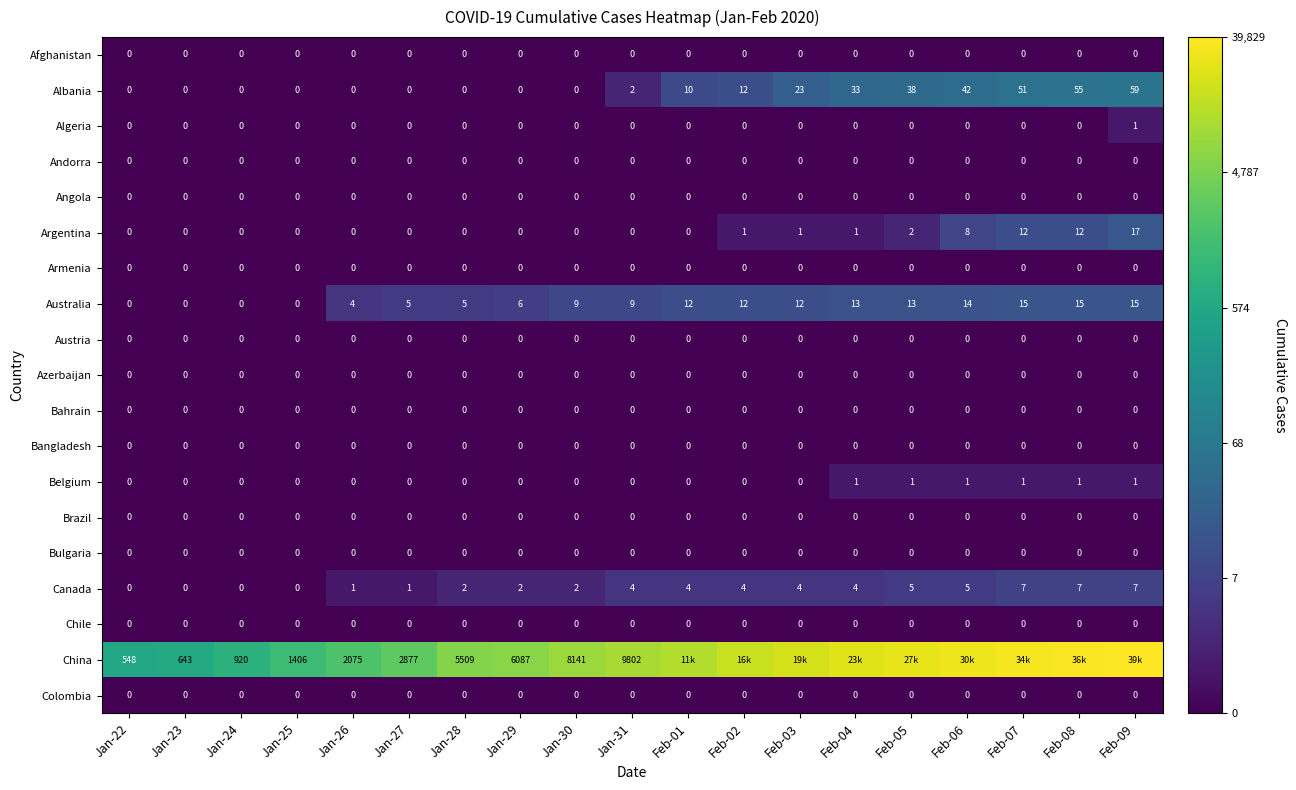

Is the value of Bulgaria at Jan-29 greater than the value of Belgium at Feb-05?

No